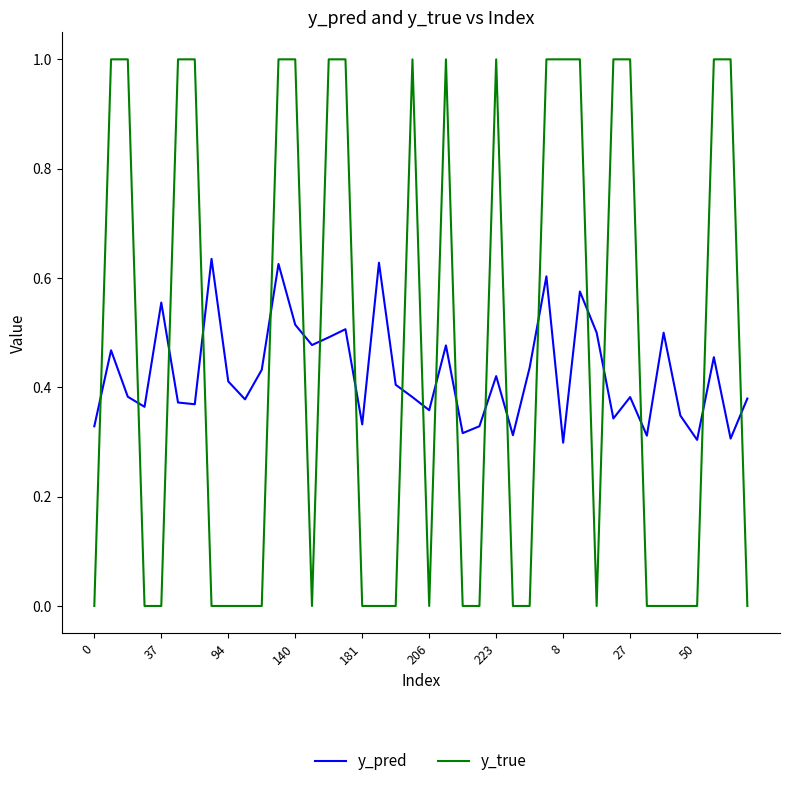

List the series in order of their peak value, lowest first.

y_pred, y_true